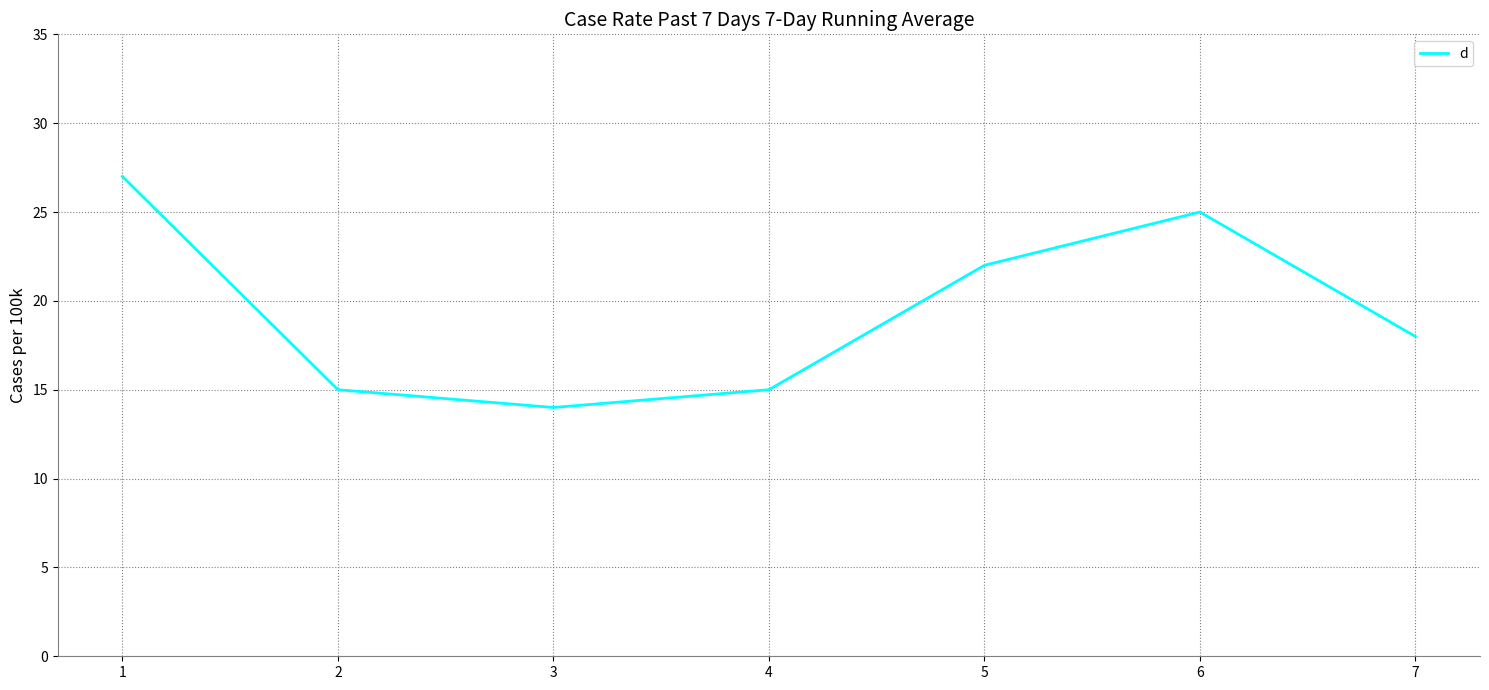

How many distinct data groups are displayed?

1